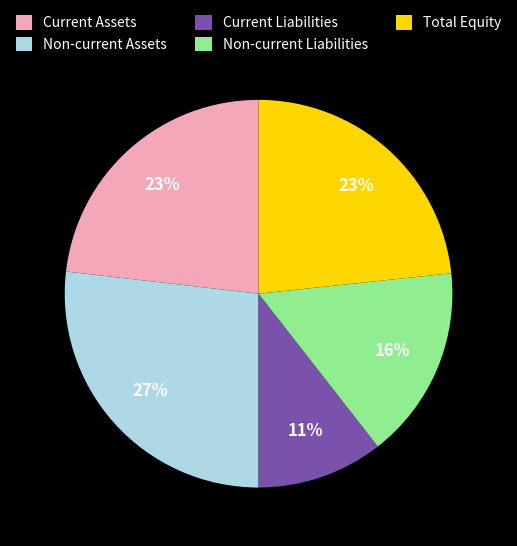

Is there a majority slice in this chart?

No